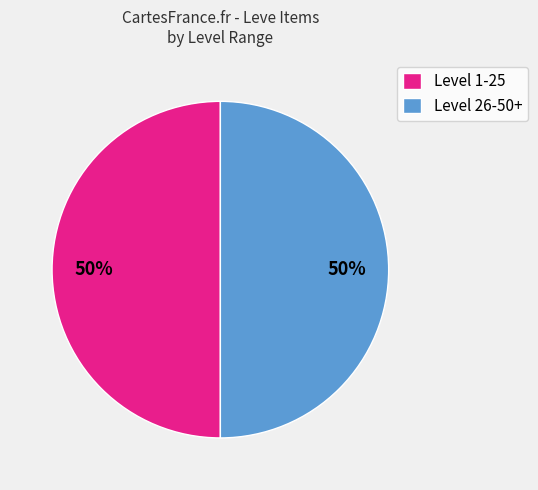

What is the ratio of the value at Level 1-25 to the value at Level 26-50+?

1.0